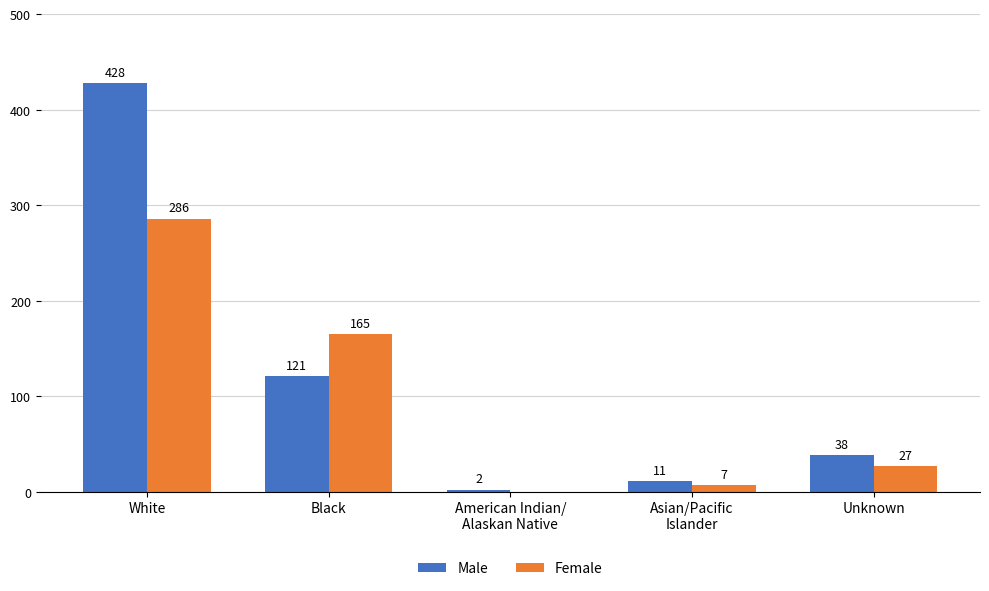

What is the sum of the Female values at White and Unknown?

313